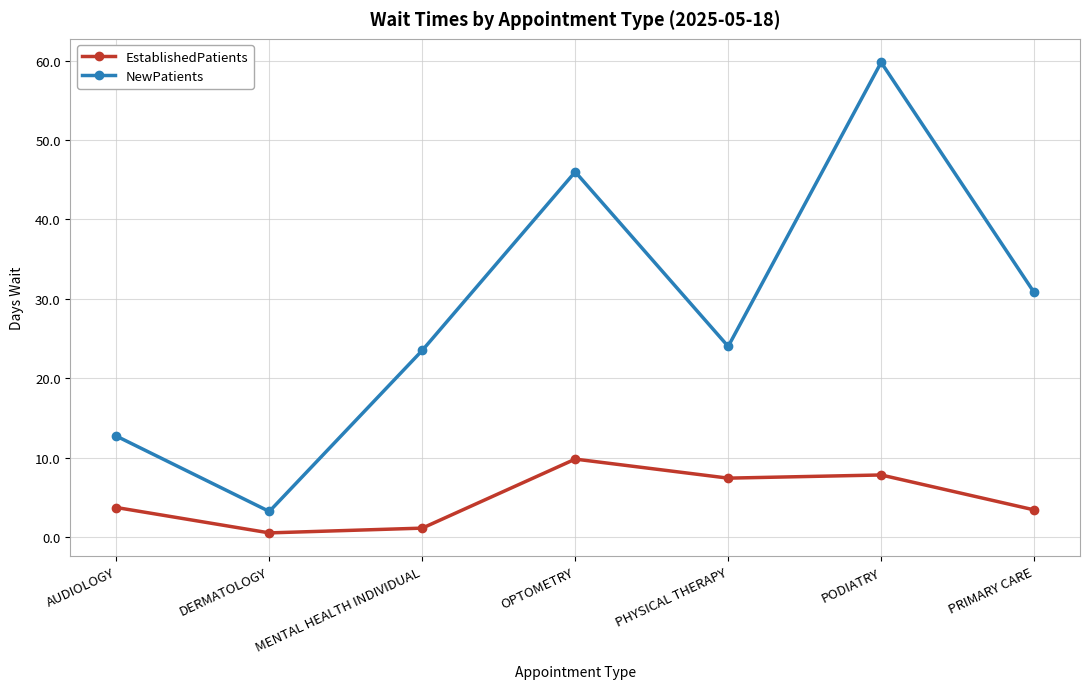

Reading left to right, list all the values displayed in this chart.

EstablishedPatients: 3.7	0.5	1.1	9.8	7.4	7.8	3.4
NewPatients: 12.7	3.2	23.5	46.0	24.0	59.8	30.8